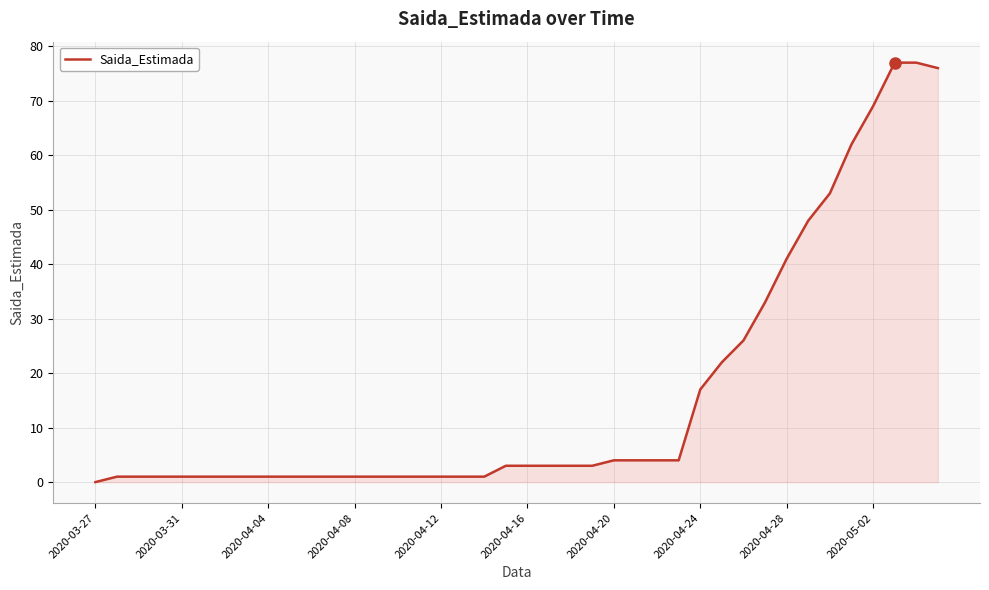

How many series are shown in this chart?

1